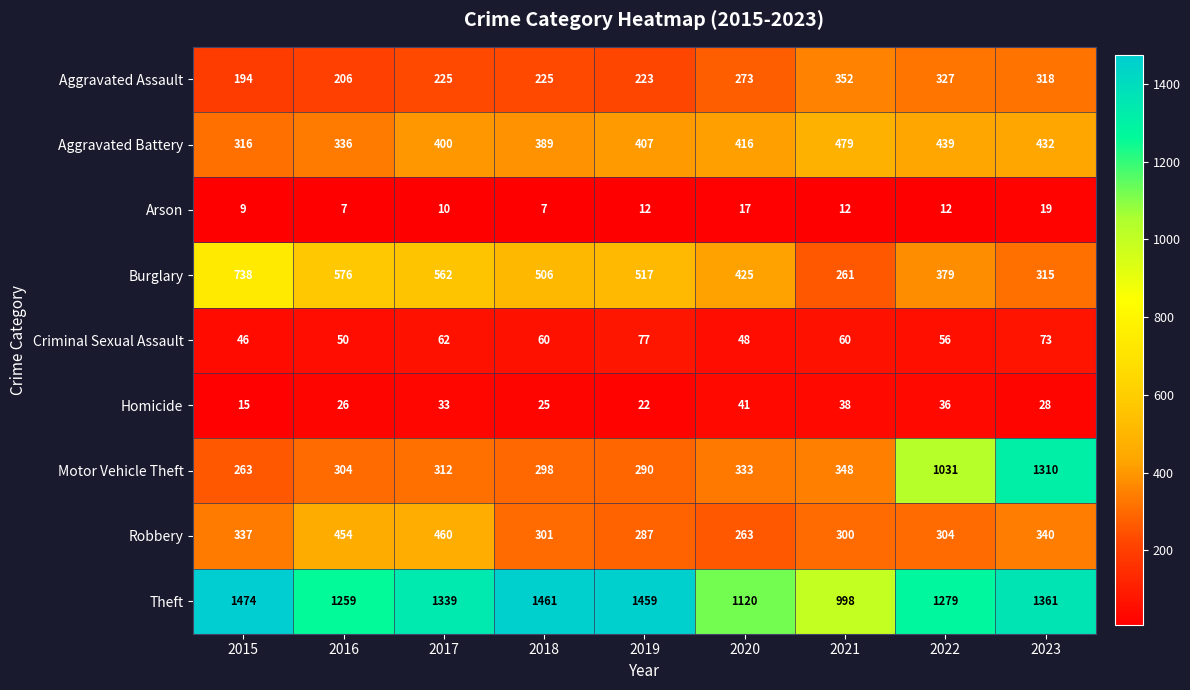

What is the minimum value for Burglary?

261